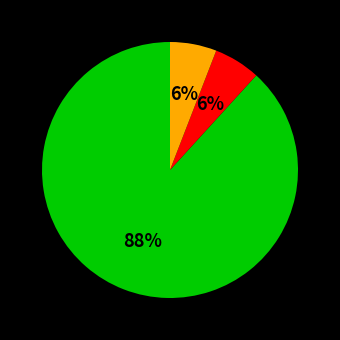

How many slices are in this pie chart?

3